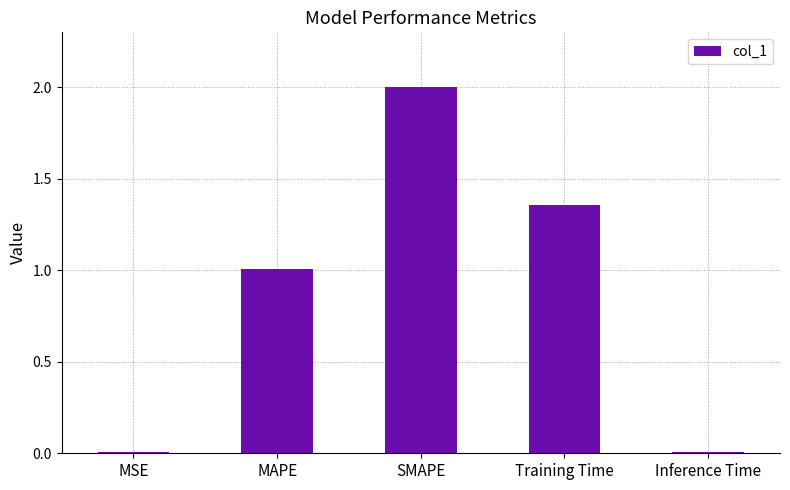

What is the sum of all values?

4.4